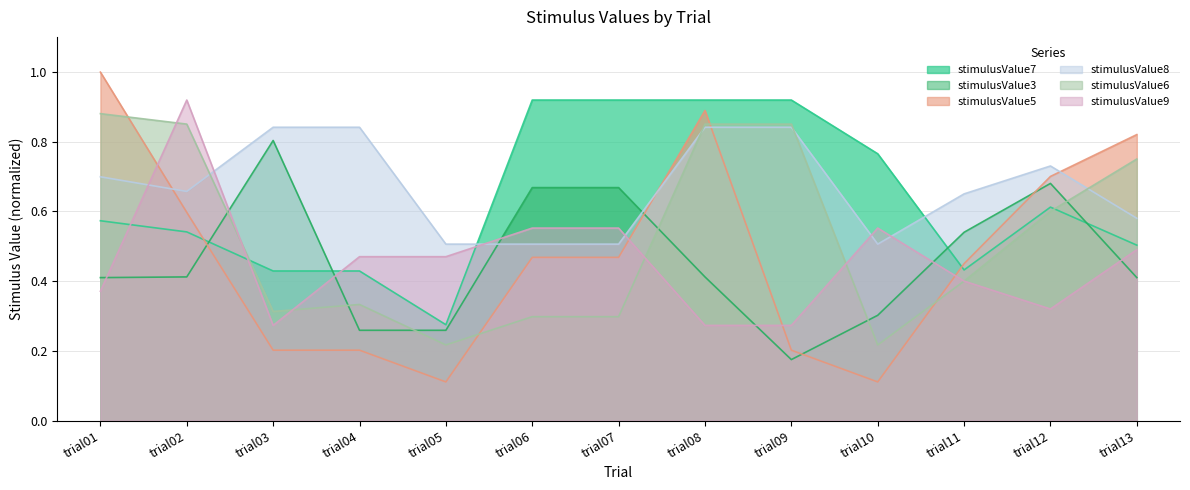

Between which two adjacent categories do stimulusValue6 and stimulusValue5 first intersect?

trial01 and trial02